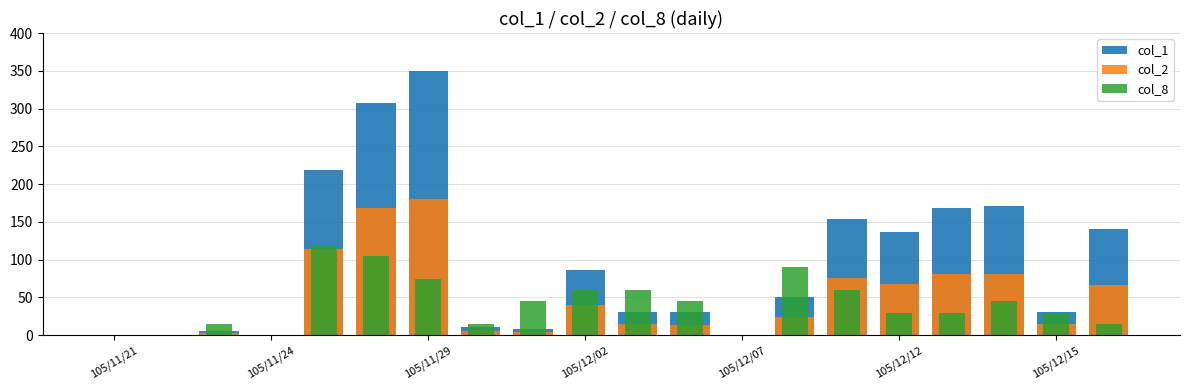

At 105/11/24, list the series in order from largest to smallest.

col_1, col_2, col_8